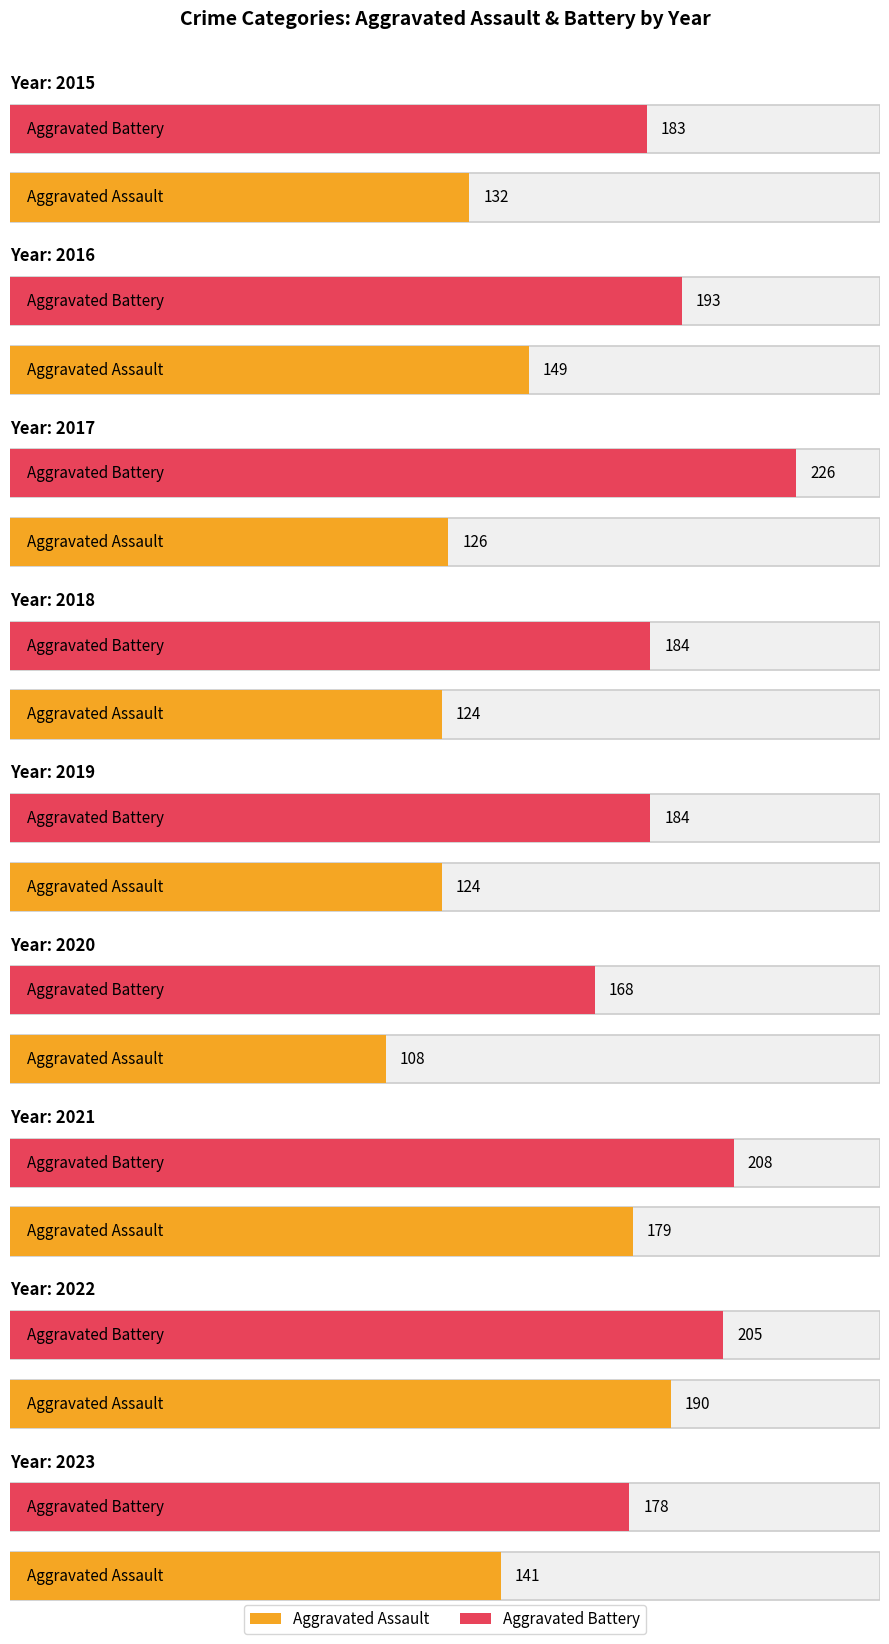

What is the difference between the maximum and minimum values in the Aggravated Assault series?

82